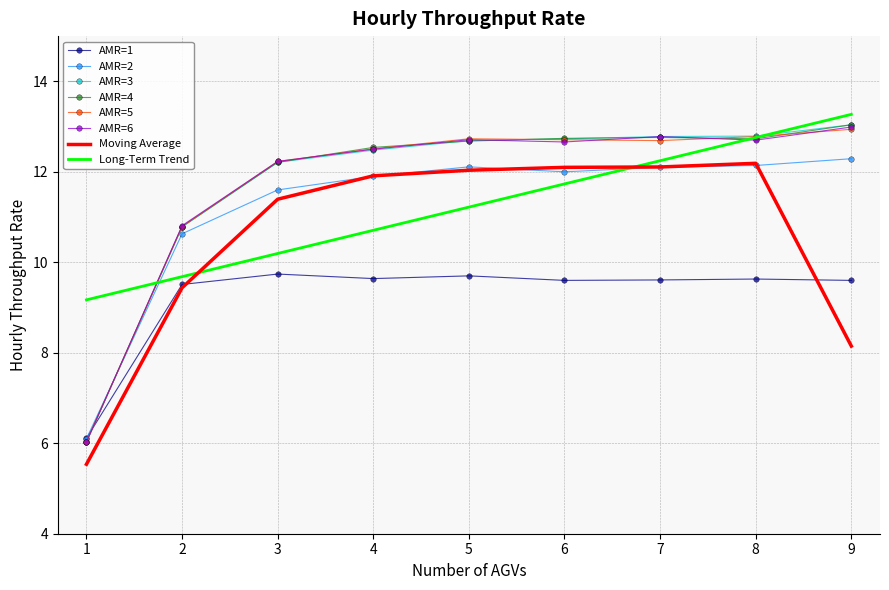

At which label does AMR=2 first exceed 12?

5